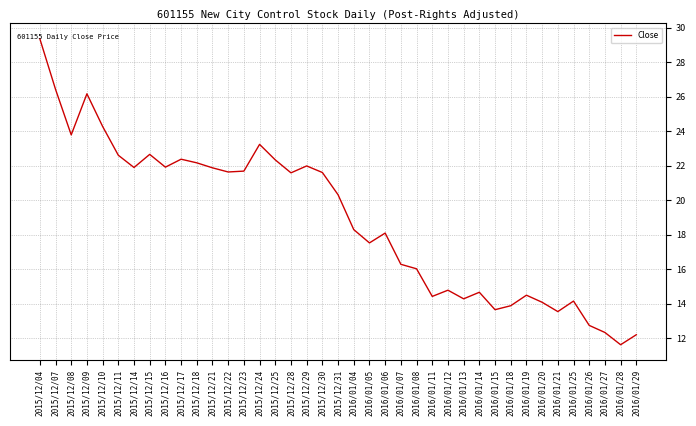

What is the difference between the values at 2015/12/18 and 2016/01/08?

6.1